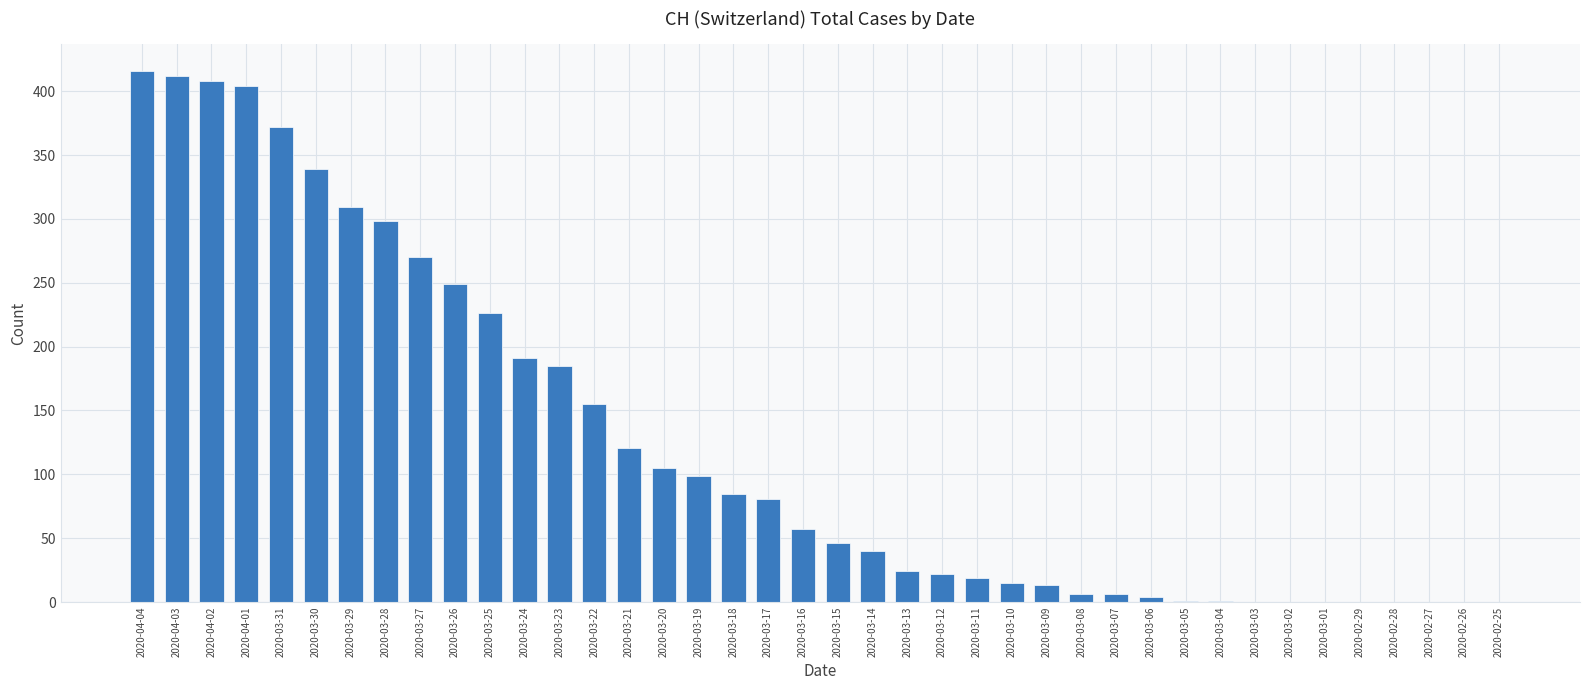

True or false: the data shows 249 at 2020-03-26.

True